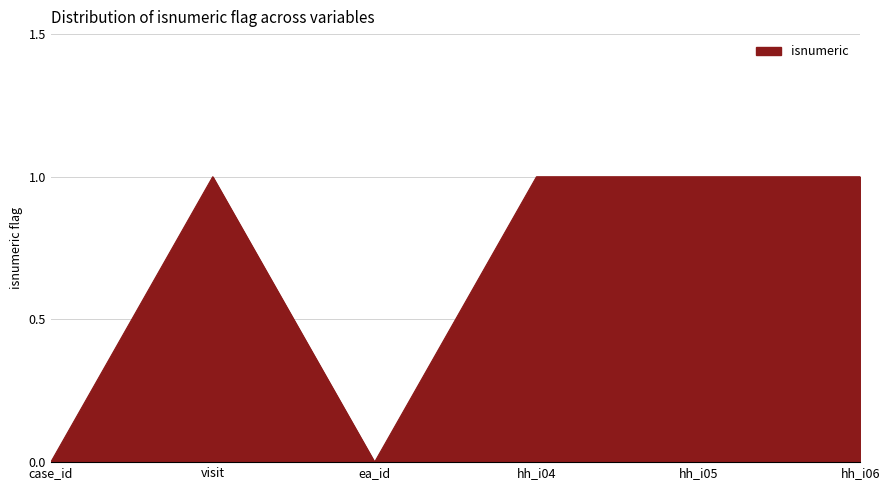

True or false: the data shows 1 at hh_i05.

True